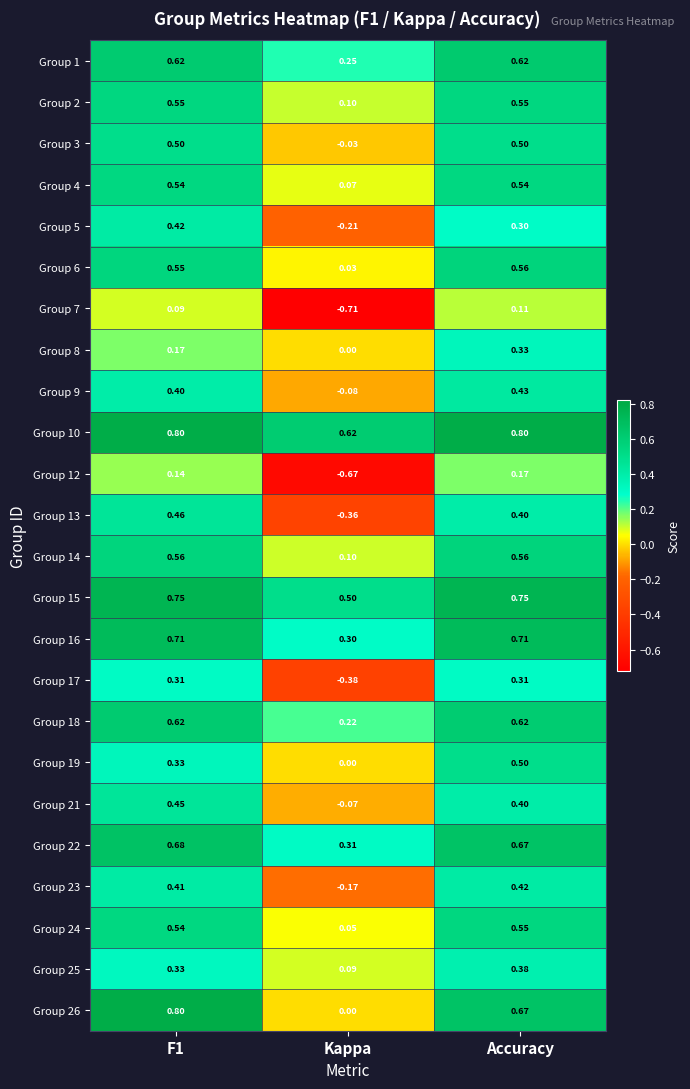

Which category has the lowest value in the Group 9 series?

Kappa